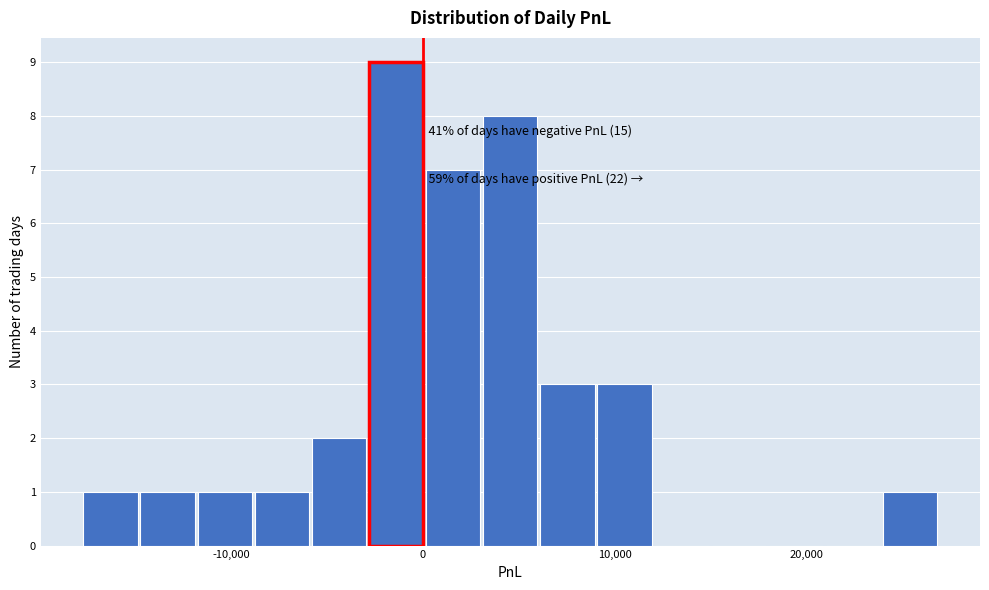

Read against the x-axis, roughly where is the centre of the tallest bar?

-1000